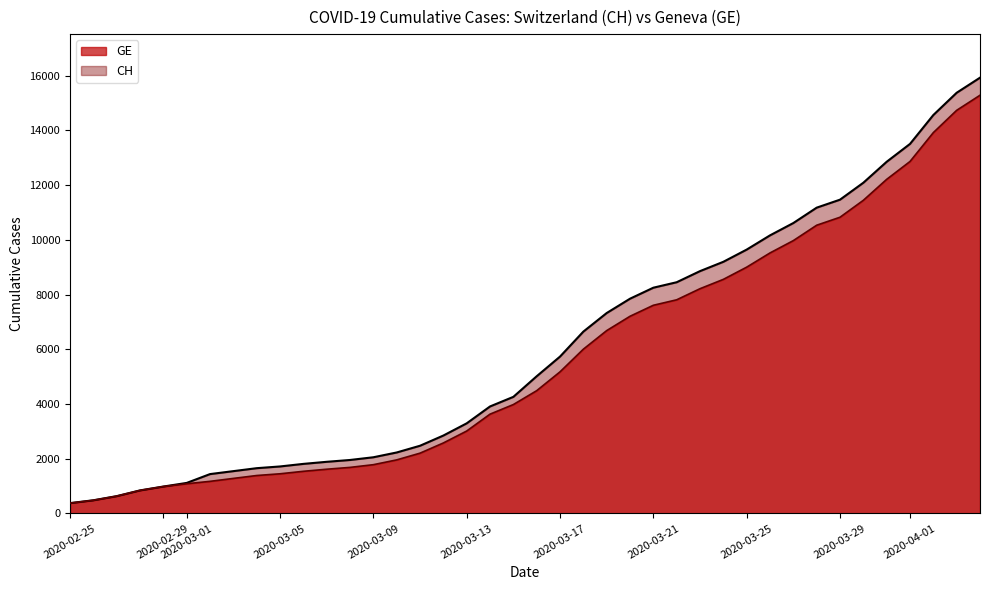

True or false: CH and GE intersect in this chart.

False